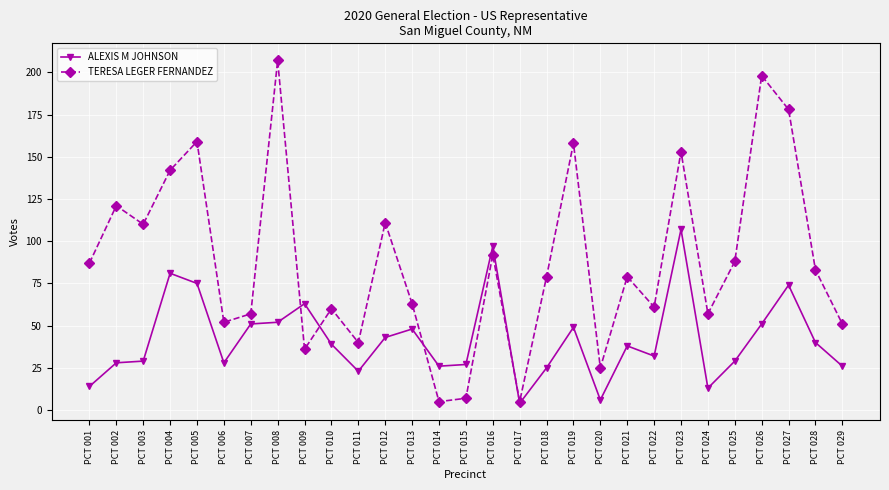

Rank the series at PCT 014 from lowest to highest value.

TERESA LEGER FERNANDEZ, ALEXIS M JOHNSON